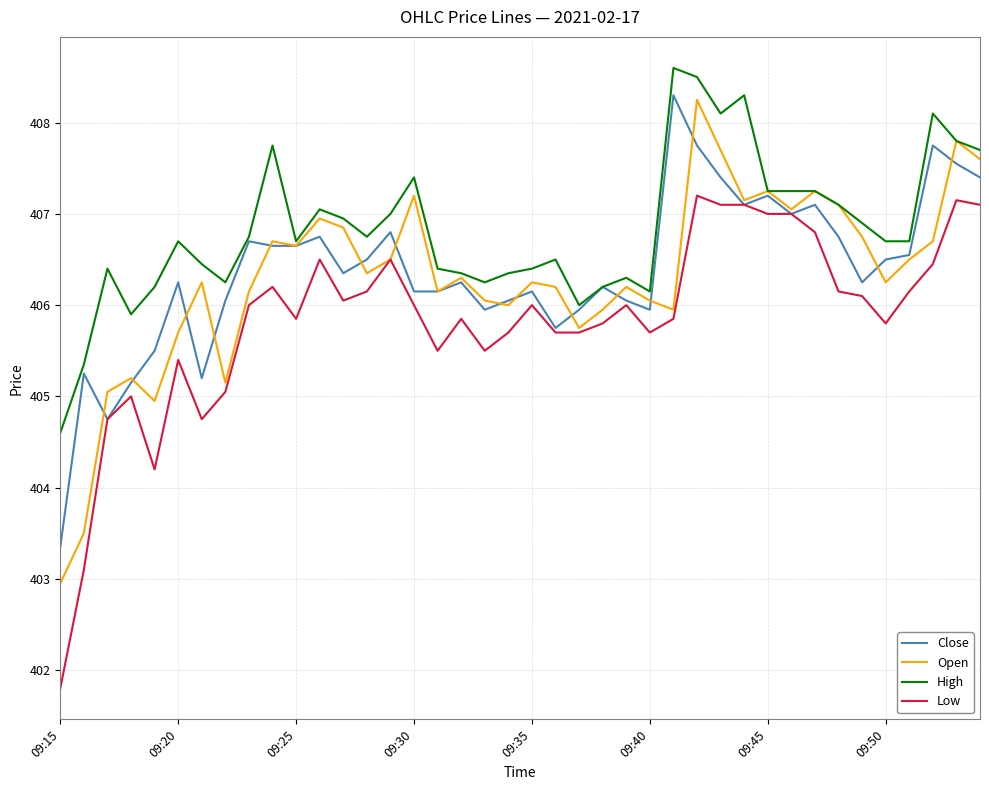

Which series has the largest range (max minus min)?

Low